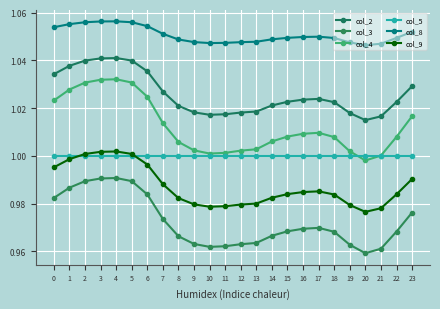

Is it true that col_4 equals 0.6 at 21?

False